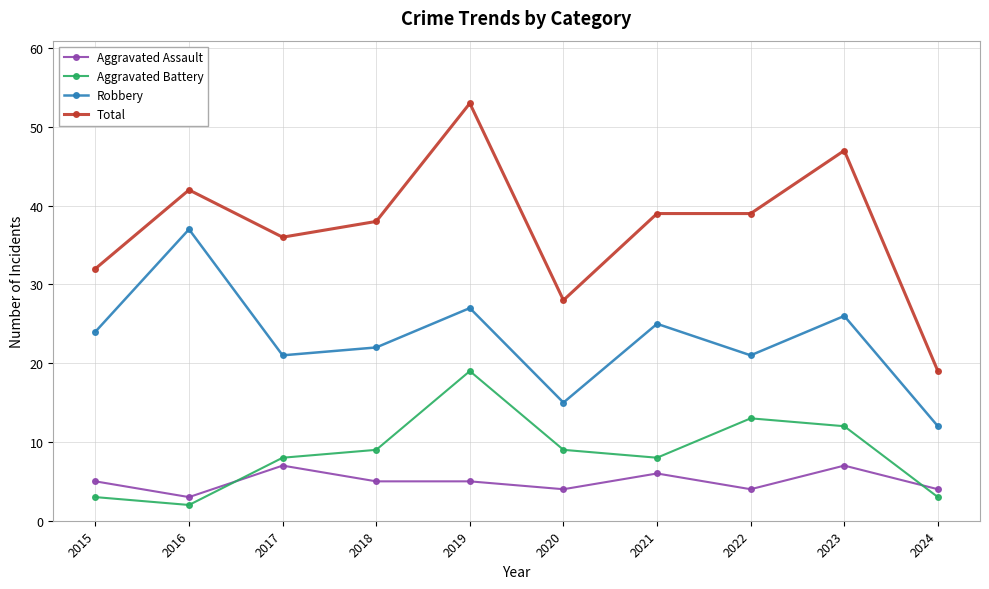

True or false: Aggravated Battery and Robbery intersect in this chart.

False